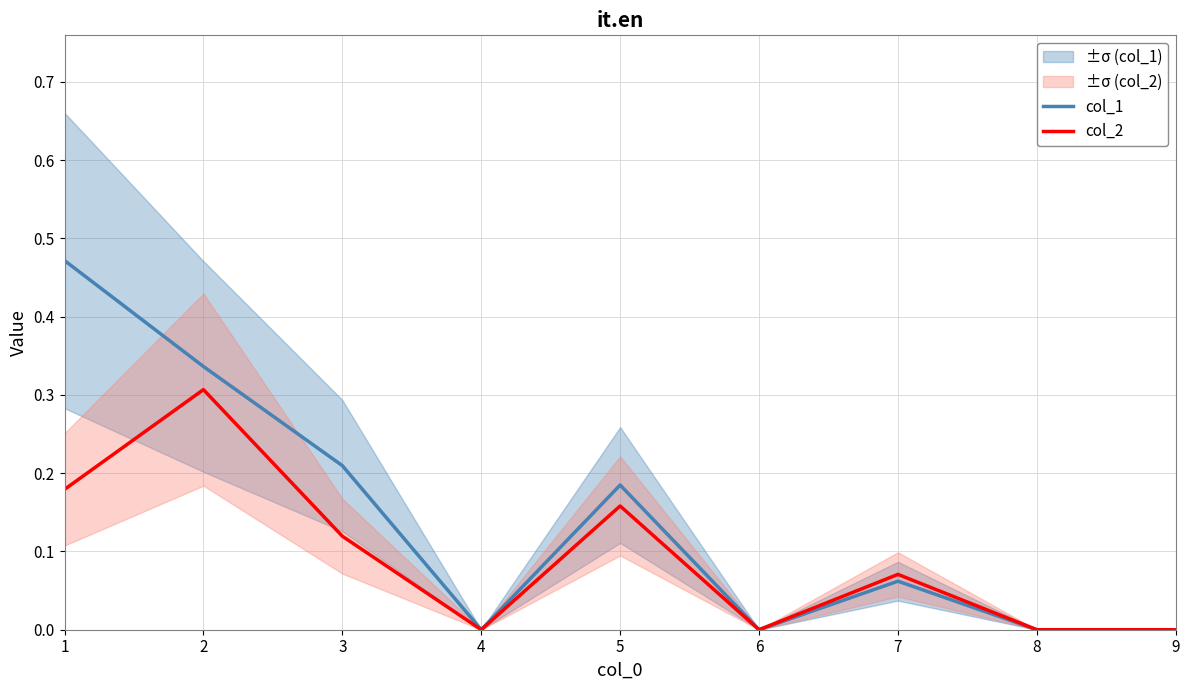

Which label corresponds to the largest value in the chart?

1